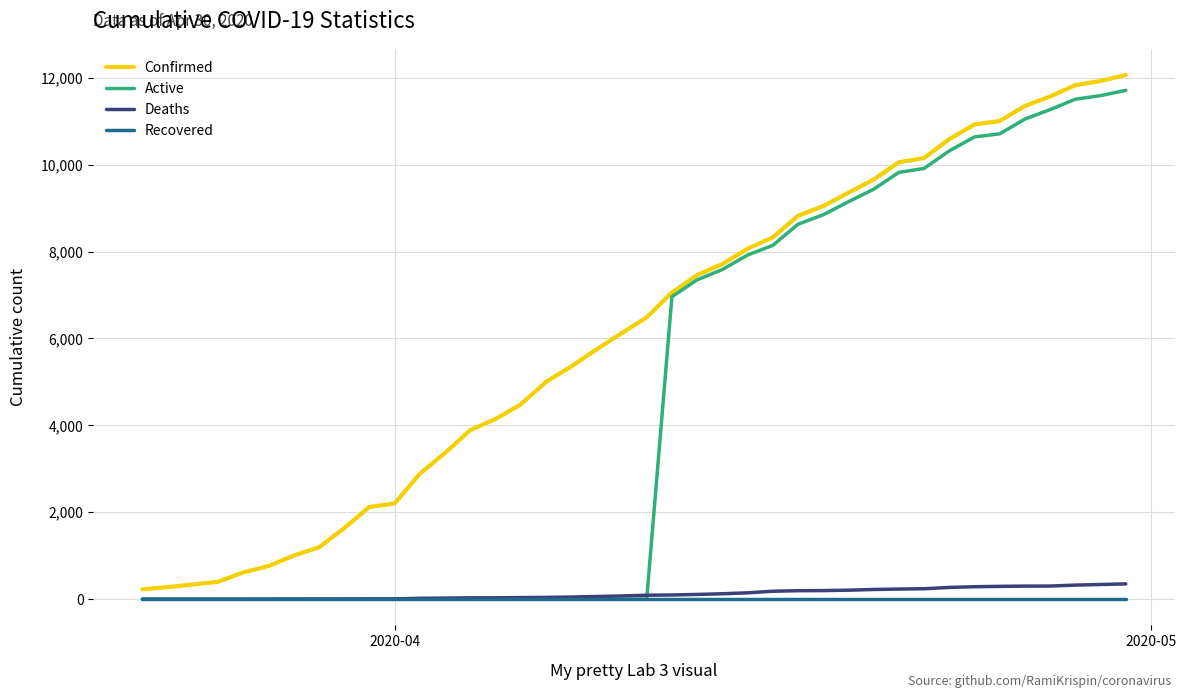

Which series has the largest total across all categories?

Confirmed